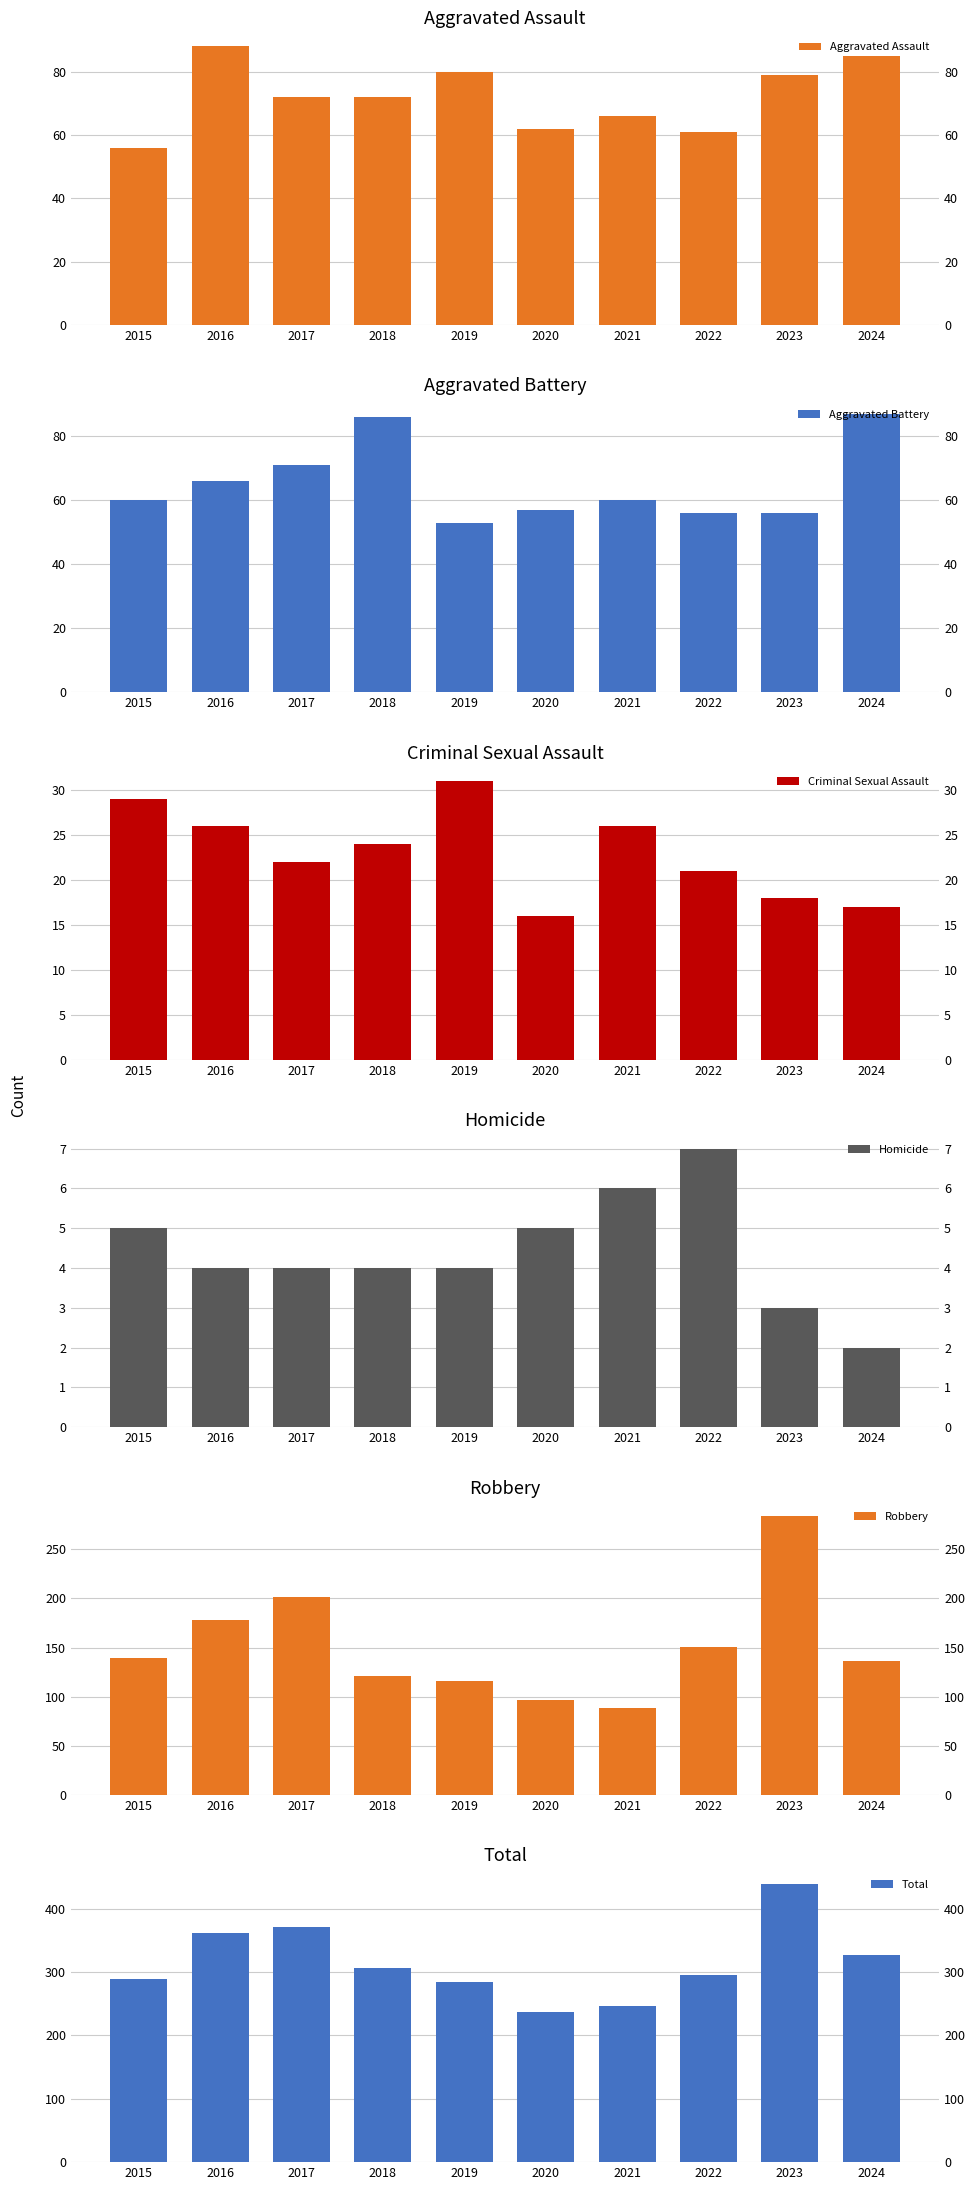

Is the value of Aggravated Battery at 2022 greater than the value of Homicide at 2021?

Yes